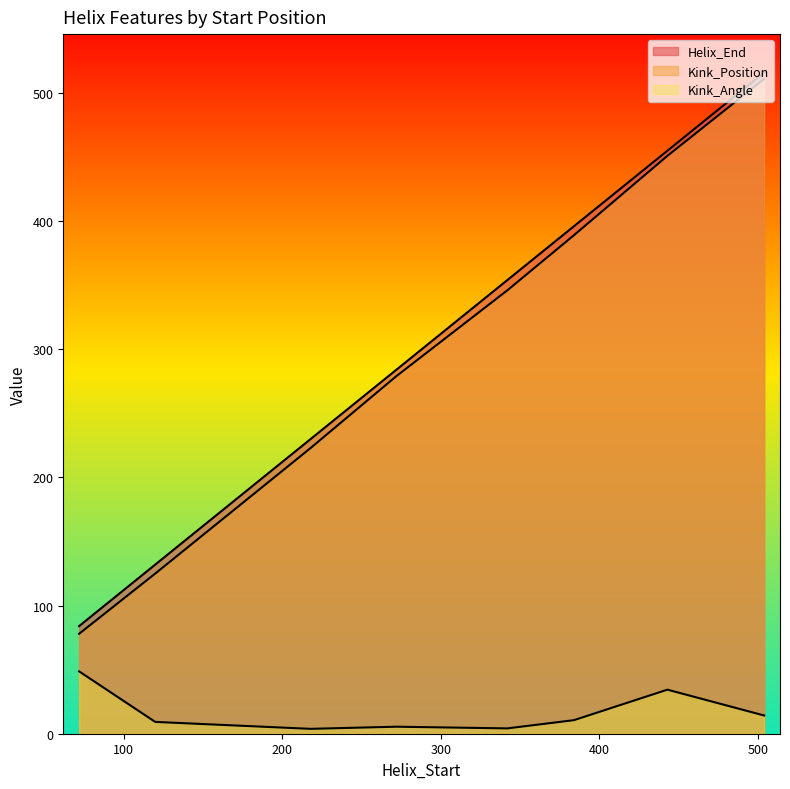

What is the difference between the maximum and minimum values in the Kink_Position series?

433.0